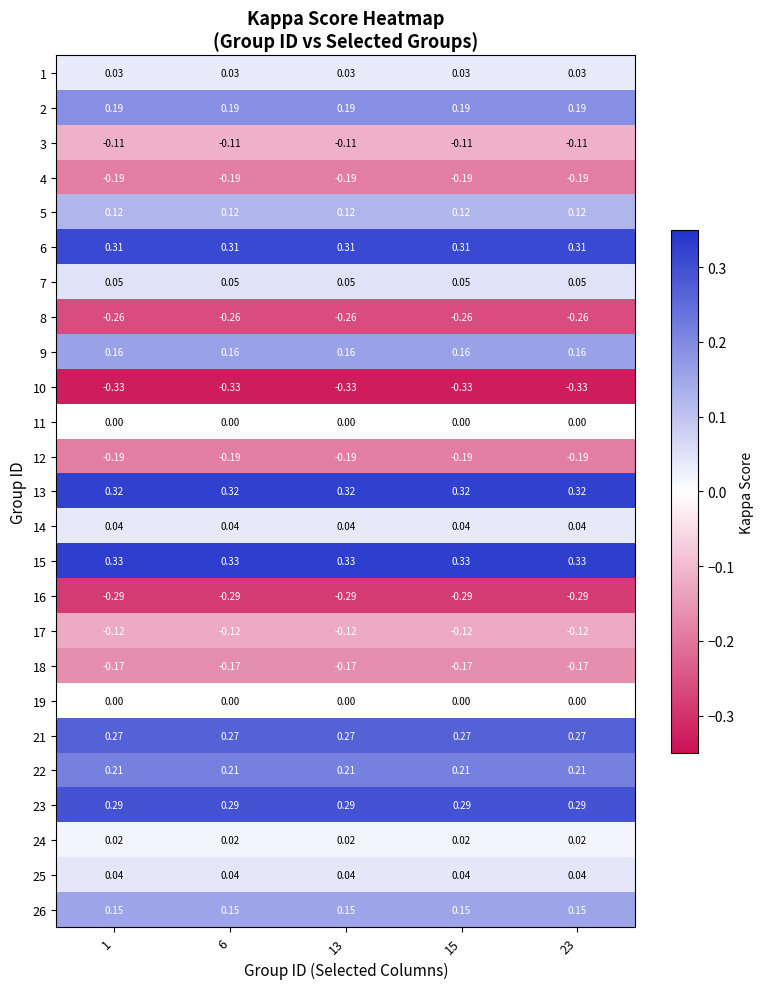

Is the value of 15 at 6 greater than the value of 17 at 6?

Yes